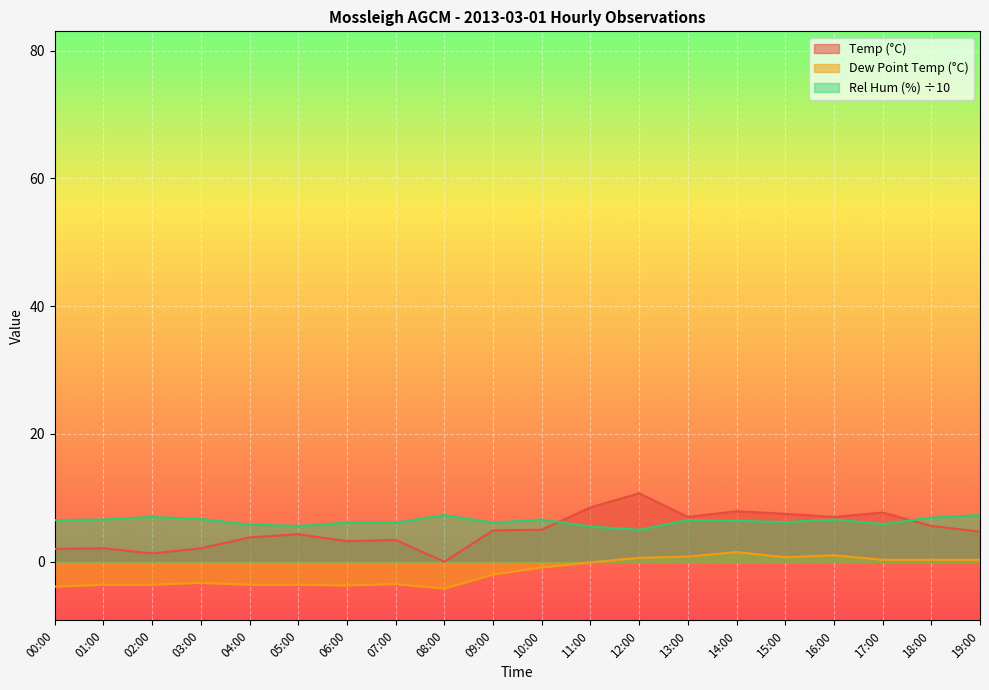

True or false: Dew Point Temp (°C) and Rel Hum (%) intersect in this chart.

False